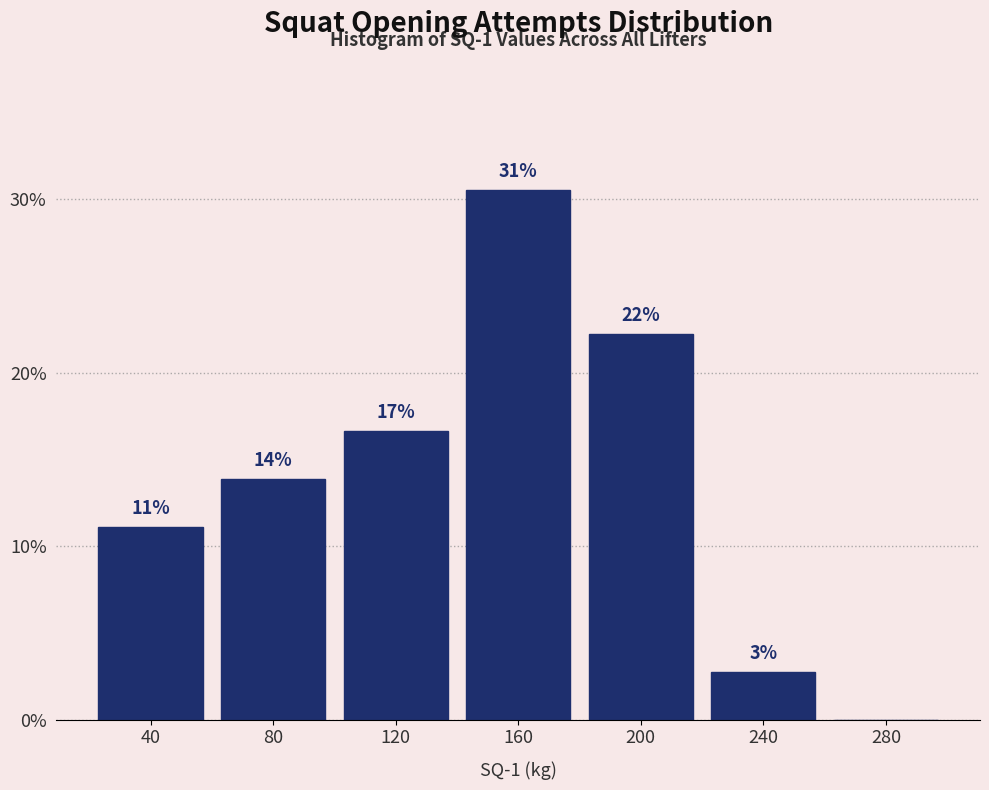

Are the bars horizontal?

No